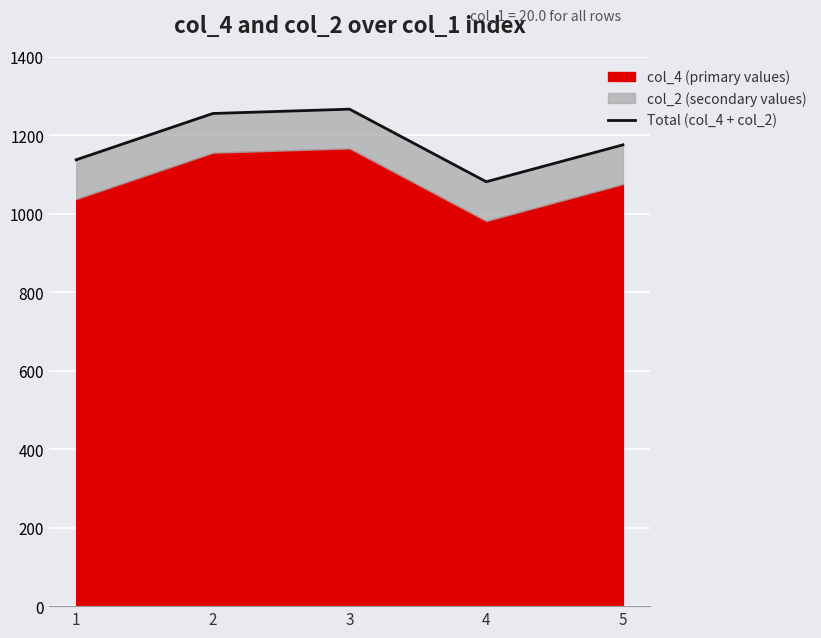

Where is the first local maximum?

3